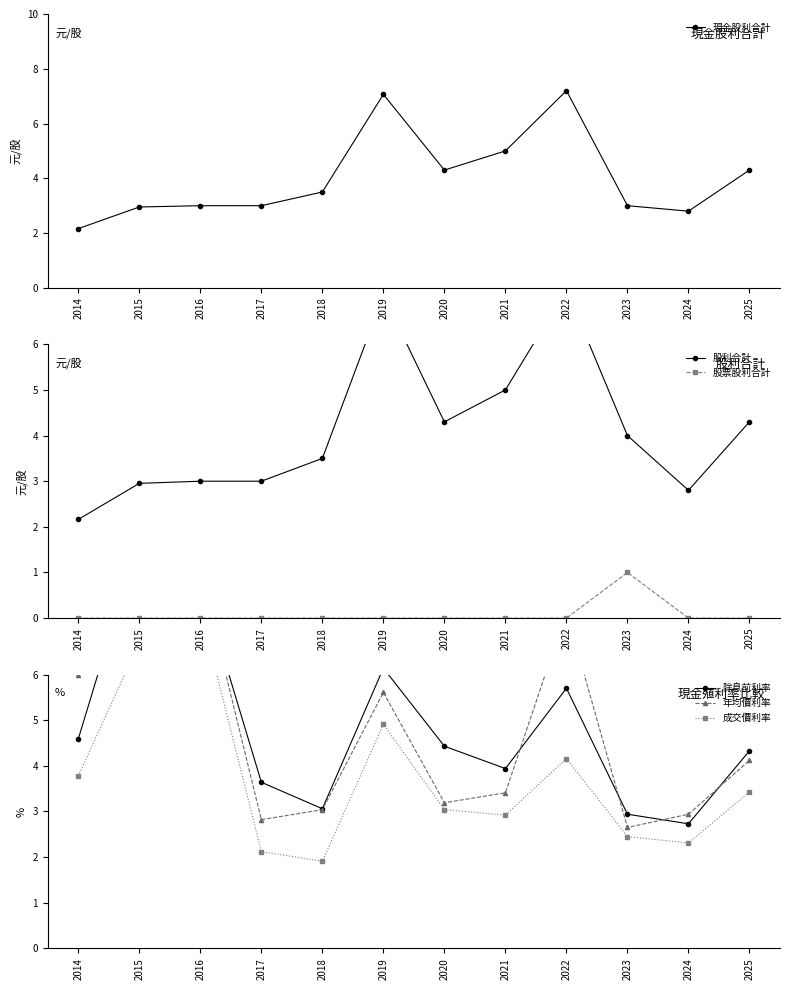

Between 2016 and 2020, which series saw the biggest shift?

年均價利率